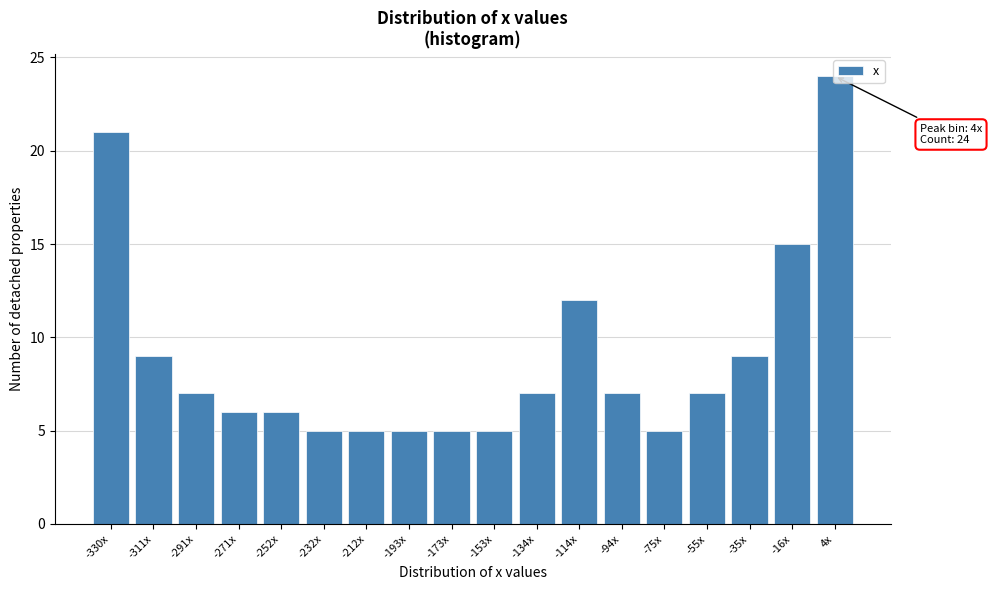

Between -114x and -173x, which is larger?

-114x